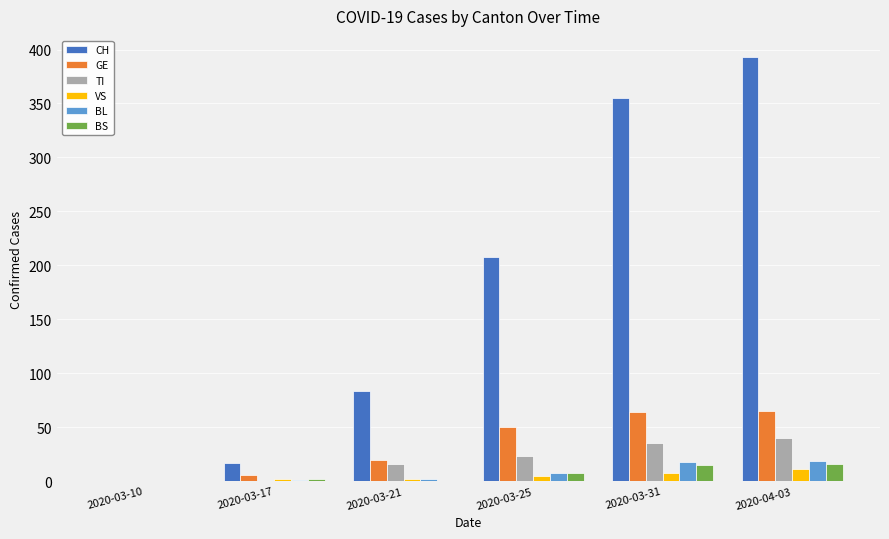

True or false: GE has a value of 64 at 2020-03-31.

True